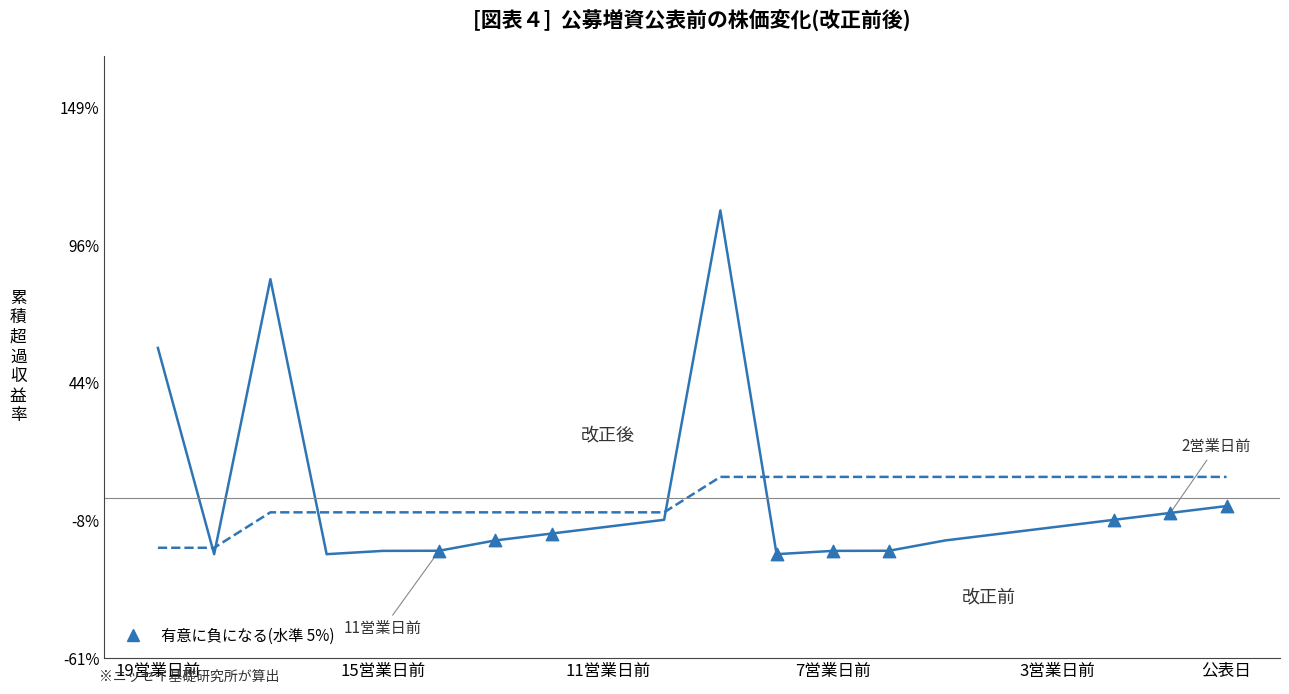

What is the maximum value shown in the chart?

109.7